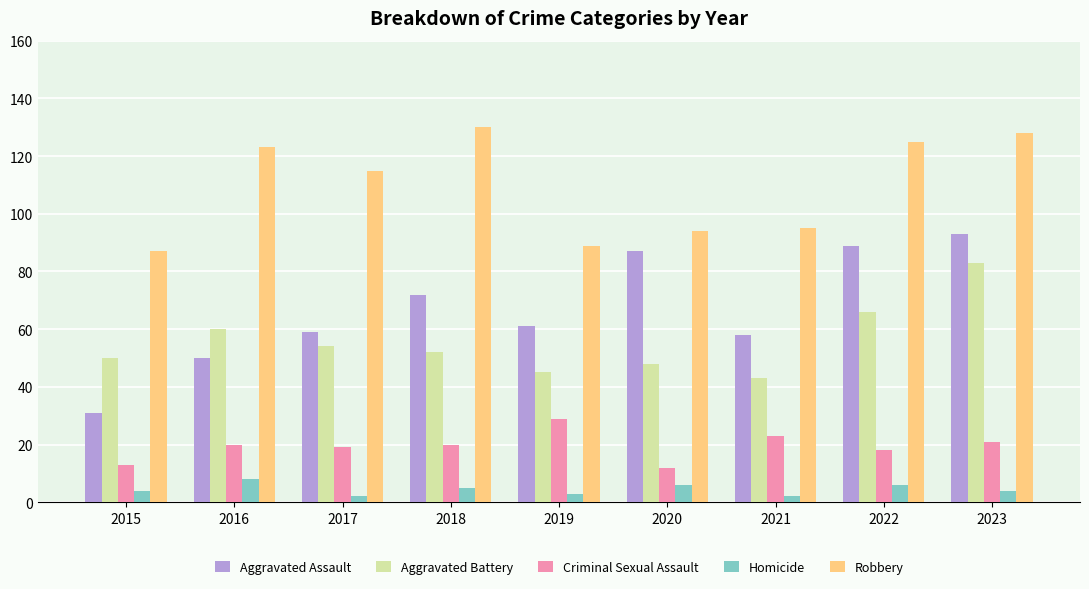

Reading left to right, extract all data points from this chart.

Aggravated Assault: 31	50	59	72	61	87	58	89	93
Aggravated Battery: 50	60	54	52	45	48	43	66	83
Criminal Sexual Assault: 13	20	19	20	29	12	23	18	21
Homicide: 4	8	2	5	3	6	2	6	4
Robbery: 87	123	115	130	89	94	95	125	128